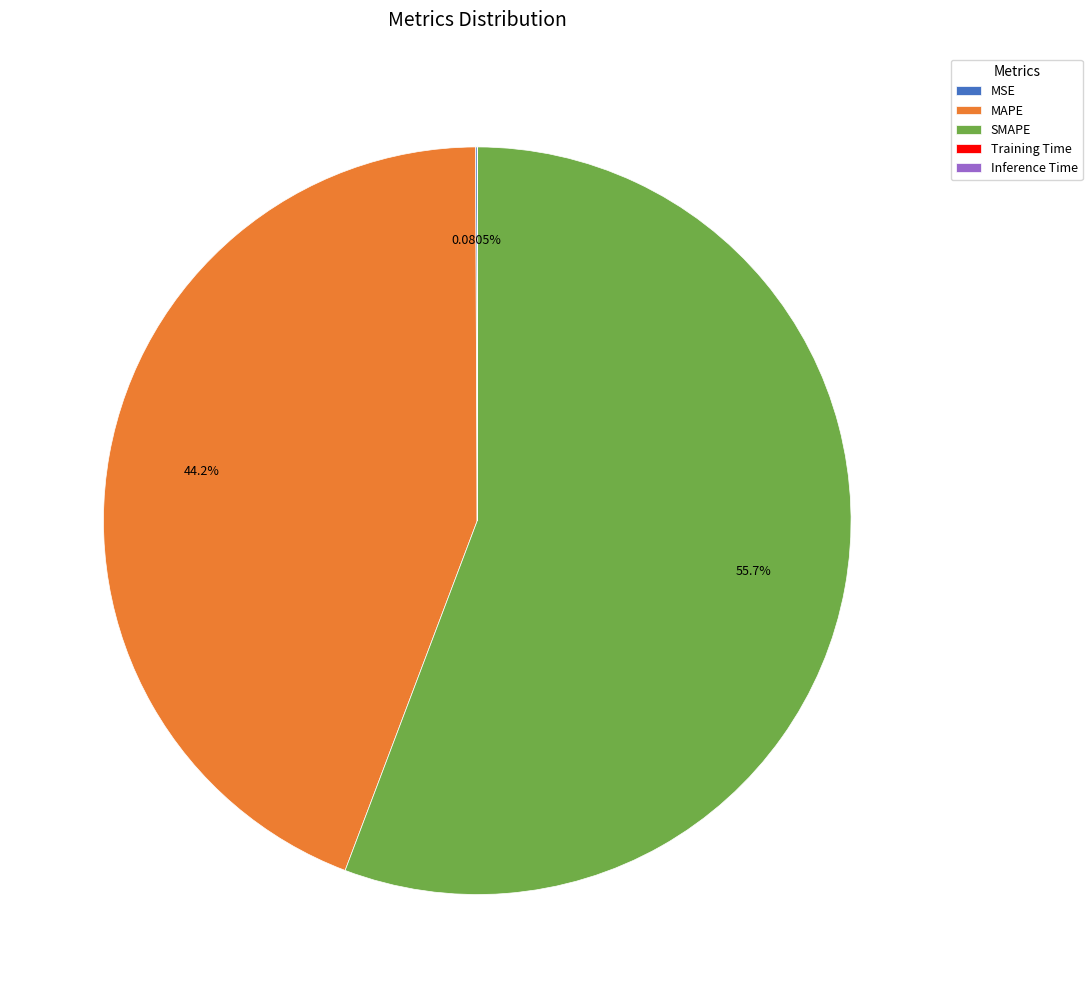

What is the ratio of the value at MAPE to the value at SMAPE?

0.8